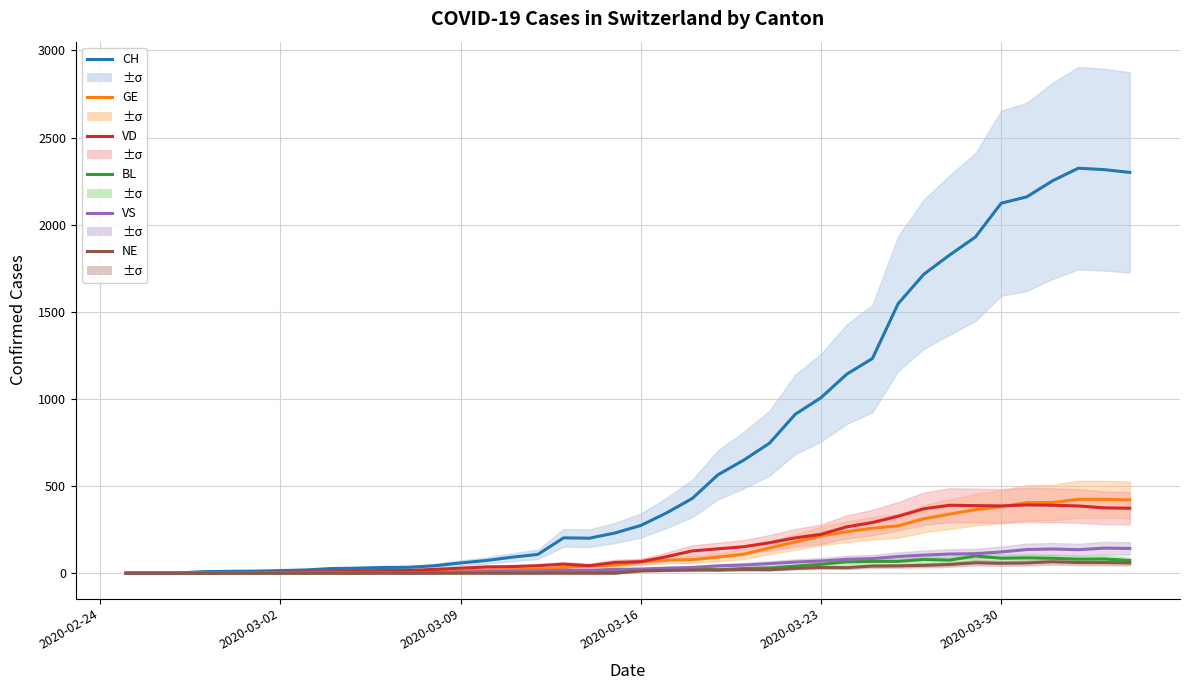

How many series are shown in this chart?

6